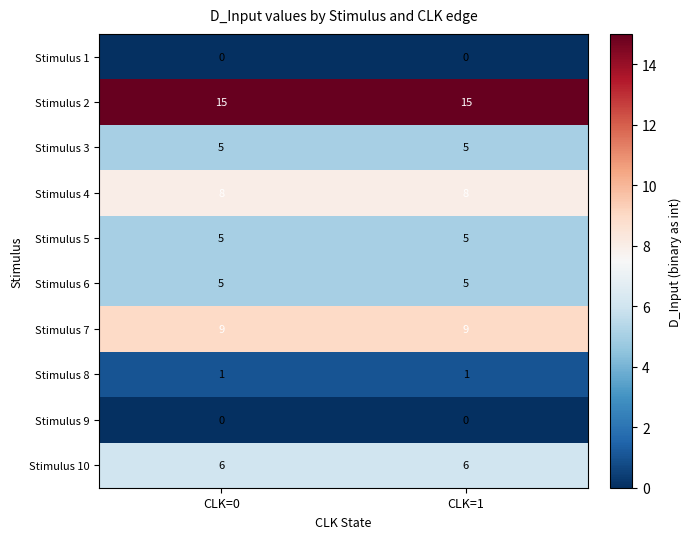

Which series has the largest total across all categories?

Stimulus 2